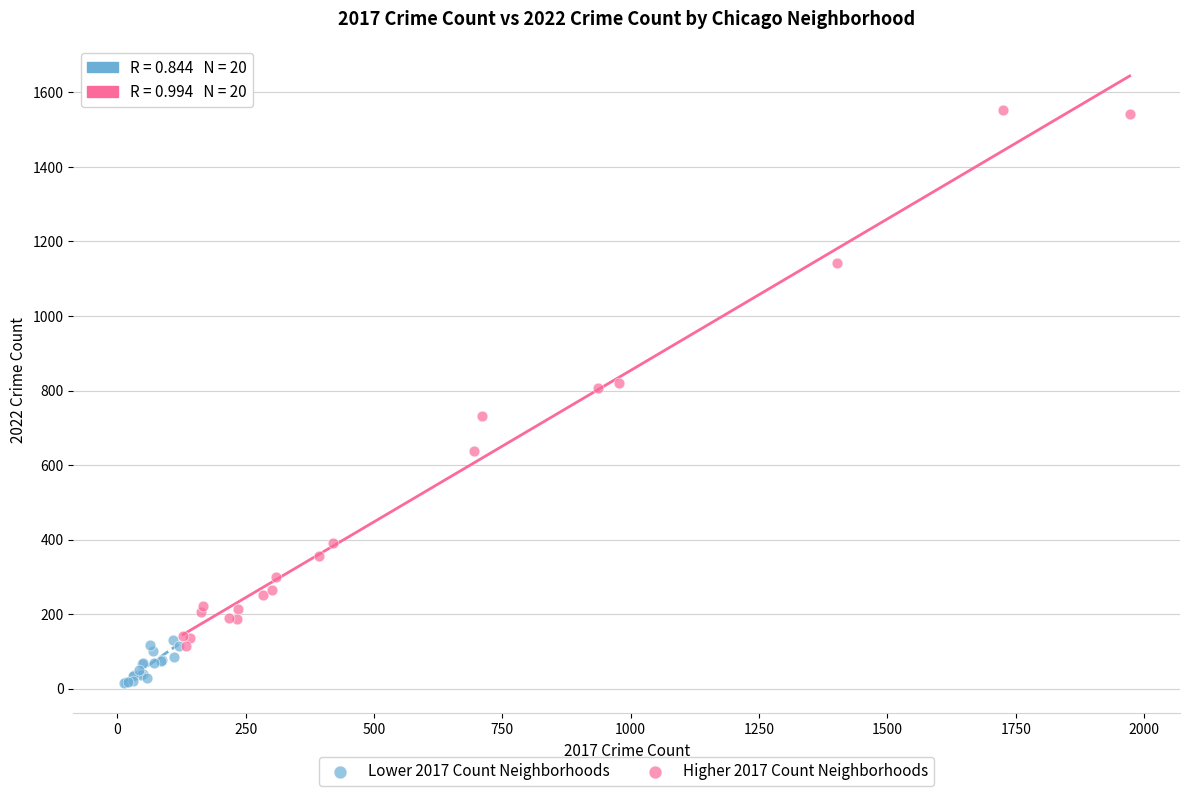

Which series contains the lowest Y value?

Lower 2017 Count Neighborhoods